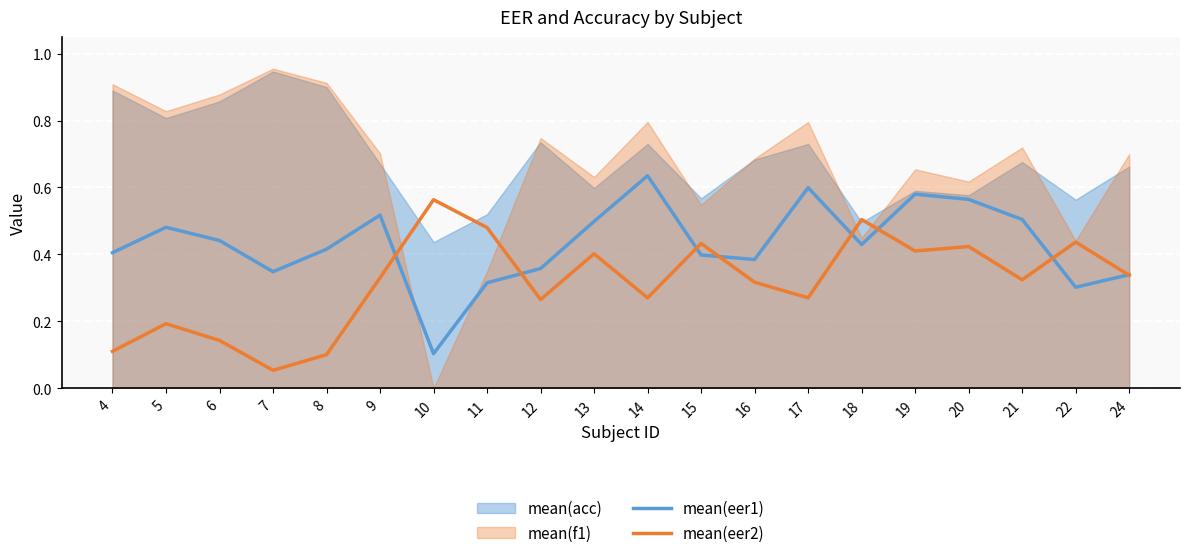

What is the value of the mean(eer1) point at the 3rd from the left?

0.4